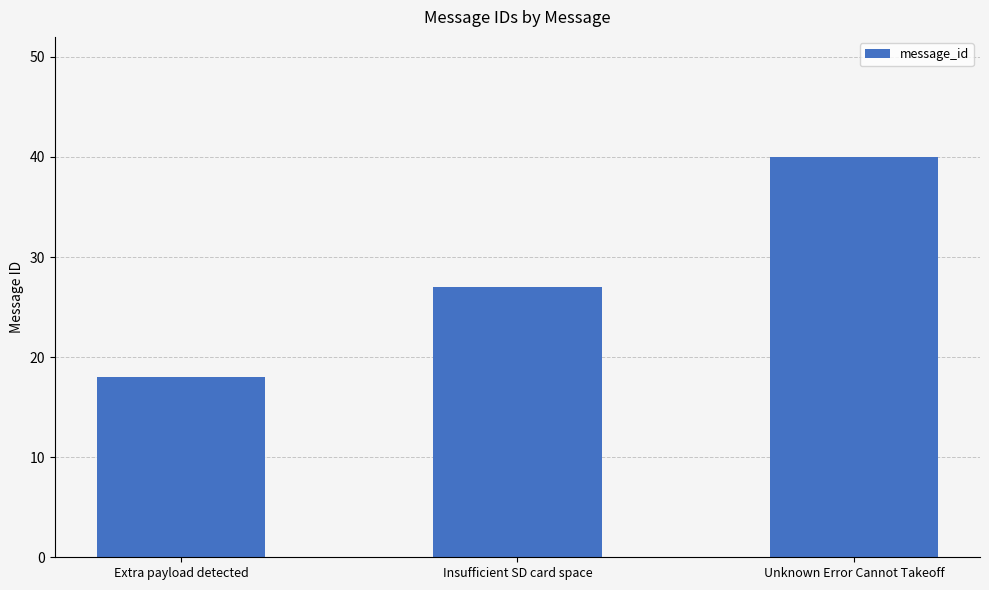

What position from the left is Unknown Error Cannot Takeoff?

3